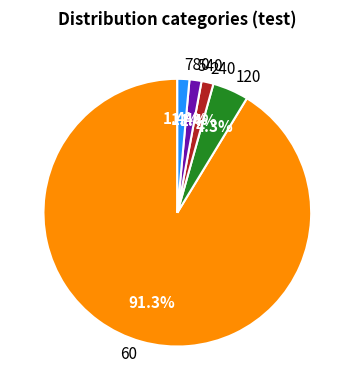

Which has a higher value, 120 or 240?

120